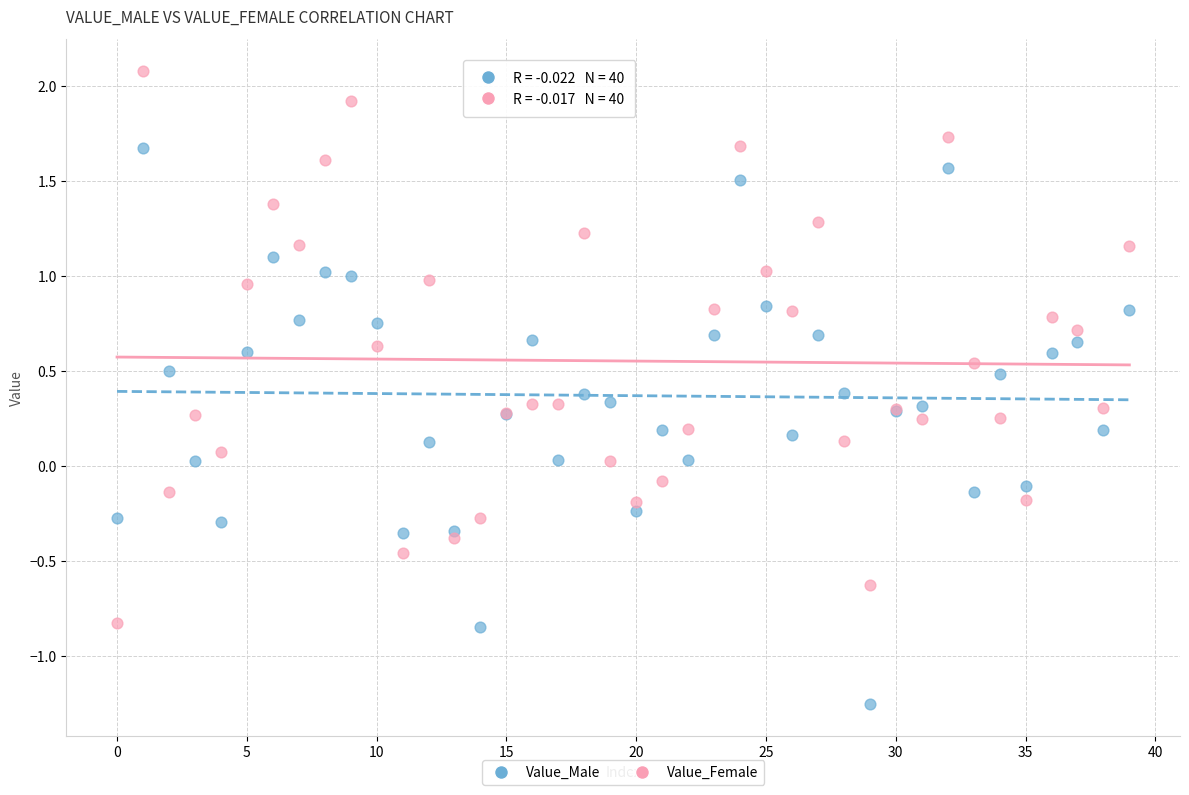

Which series reaches the maximum Y coordinate?

Value_Female